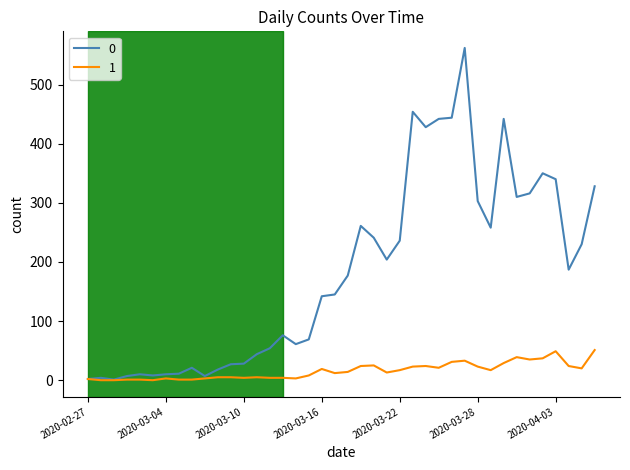

What is the maximum value shown in the chart?

562